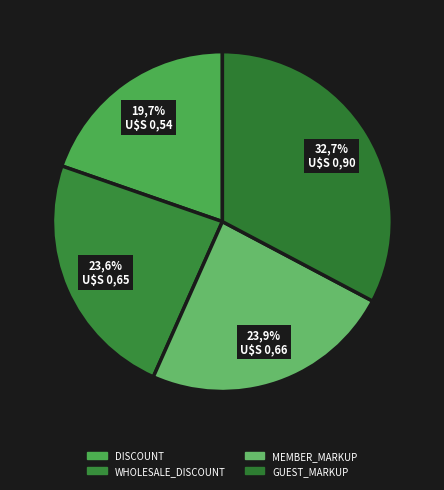

Is GUEST_MARKUP the majority of the pie?

No